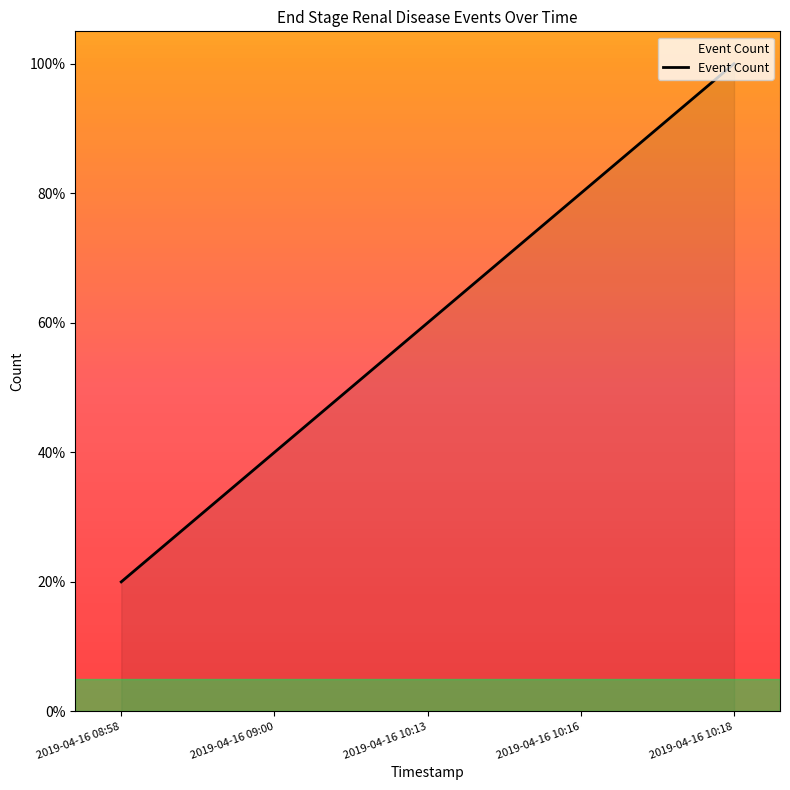

Reading left to right, transcribe all the data shown in this chart.

2019-04-16 08:58=0.2	2019-04-16 09:00=0.4	2019-04-16 10:13=0.6	2019-04-16 10:16=0.8	2019-04-16 10:18=1.0